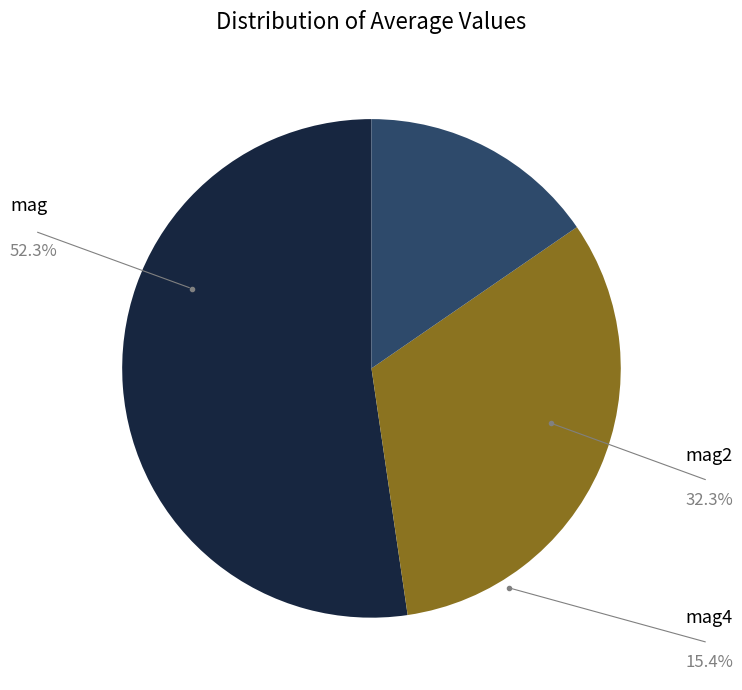

Is there a majority slice in this chart?

Yes